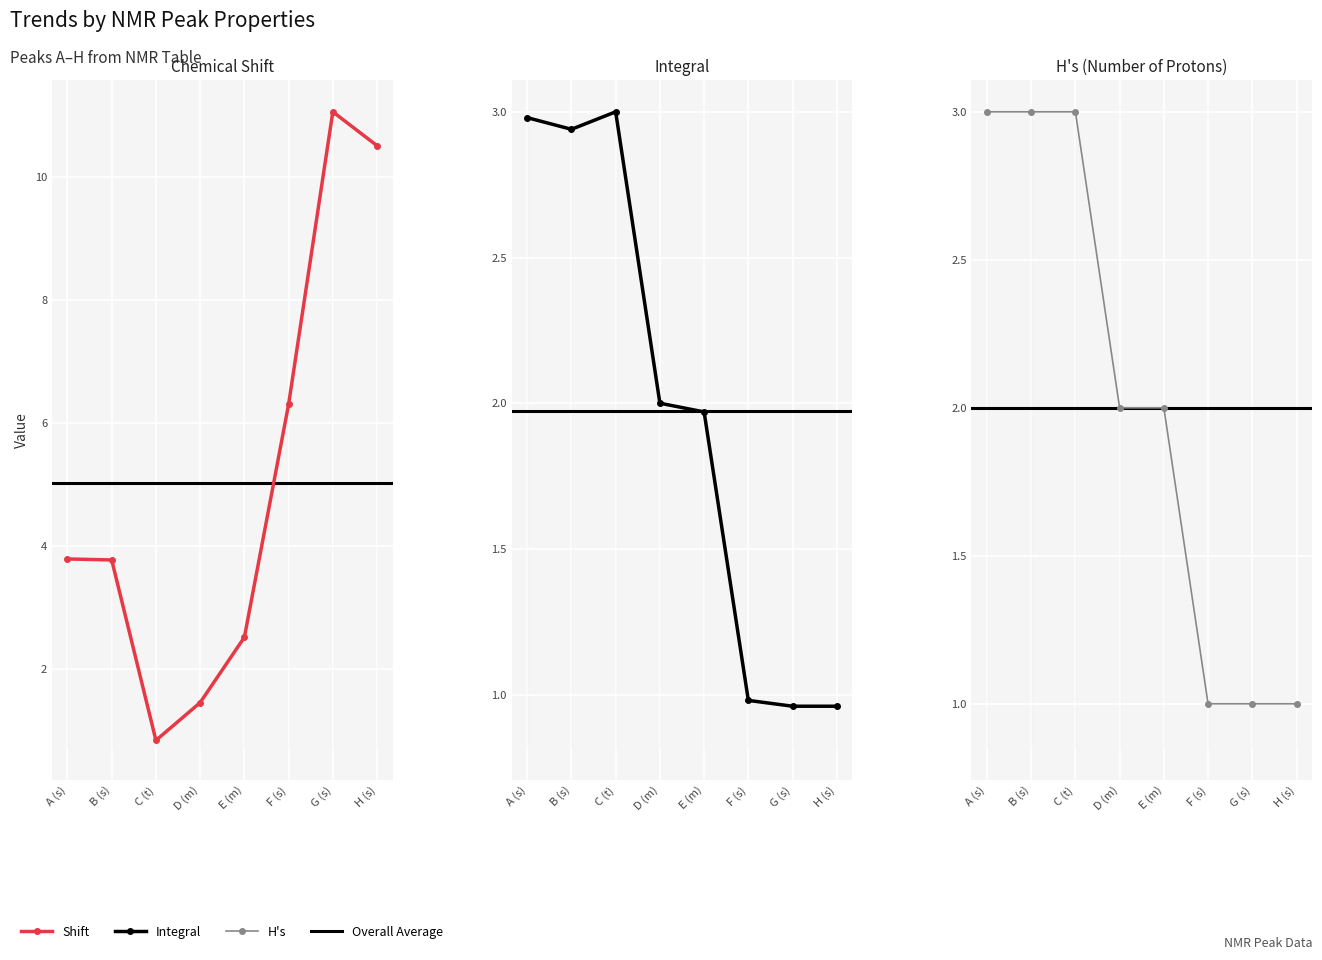

Does the chart display data point markers on the line(s)?

Yes